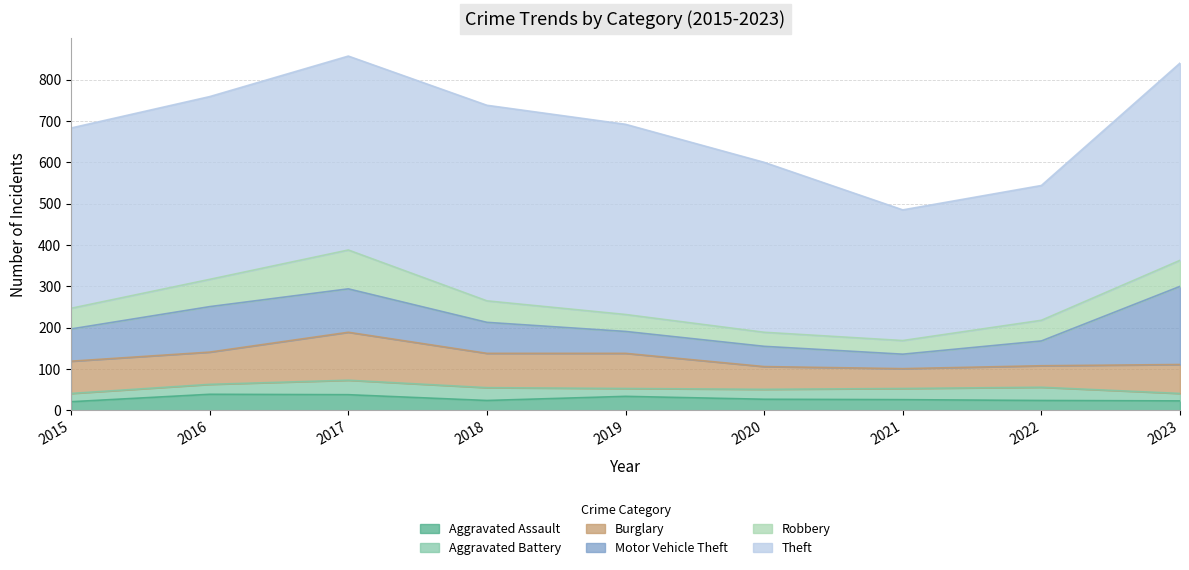

Is it true that Theft equals 442 at 2016?

True